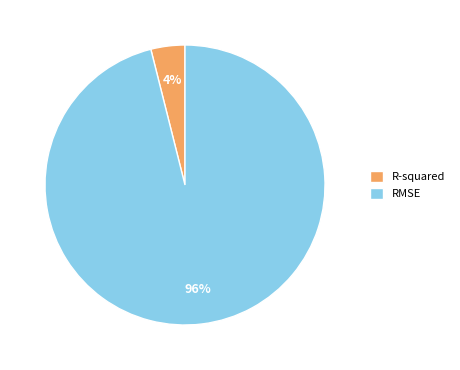

What is the smallest slice in the pie chart?

R-squared